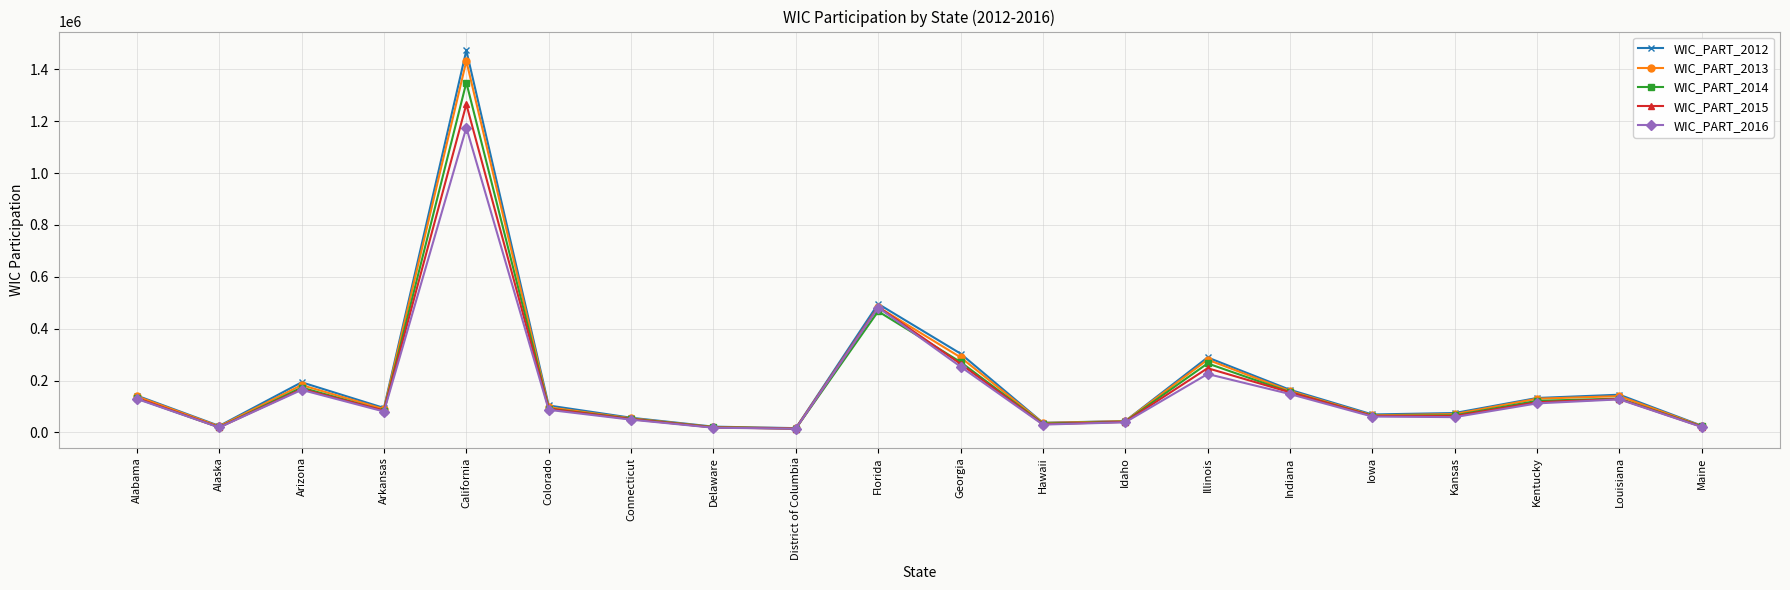

Is this an area chart (filled region under the line)?

No